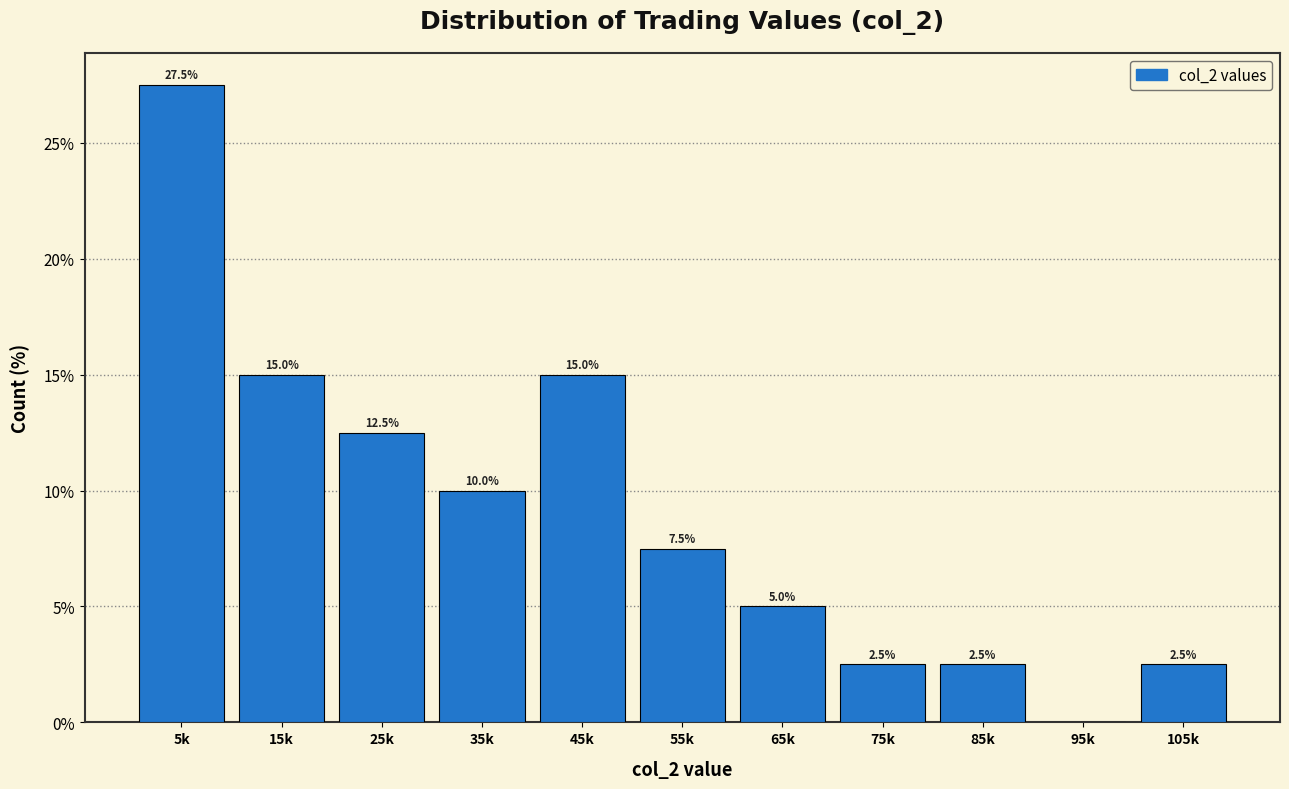

Reading left to right, what are all the values shown in this chart?

5k=27.5	15k=15.0	25k=12.5	35k=10.0	45k=15.0	55k=7.5	65k=5.0	75k=2.5	85k=2.5	95k=0.0	105k=2.5